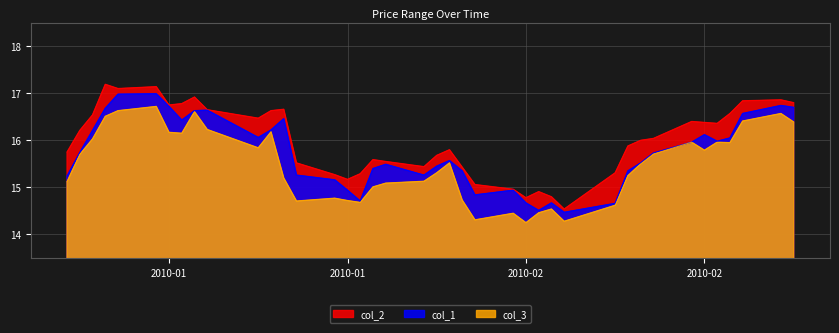

List the series in order of their overall mean, highest first.

col_2, col_1, col_3